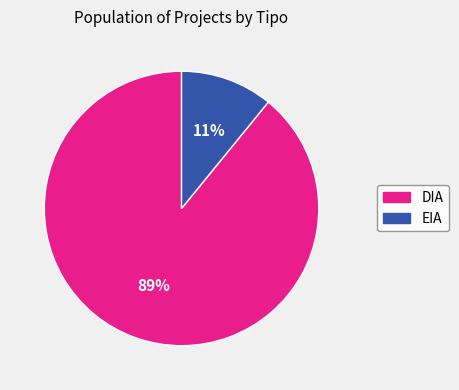

Does DIA represent more than half of the total?

Yes